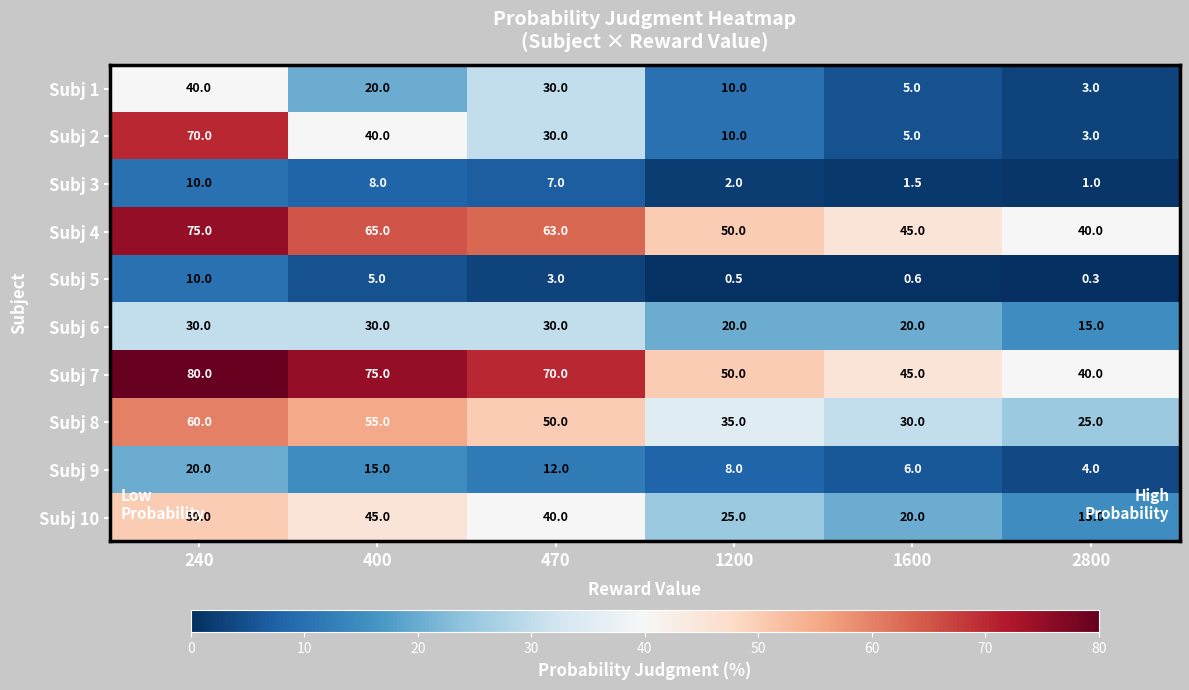

How many Subj 10 values are between 20 and 45?

4